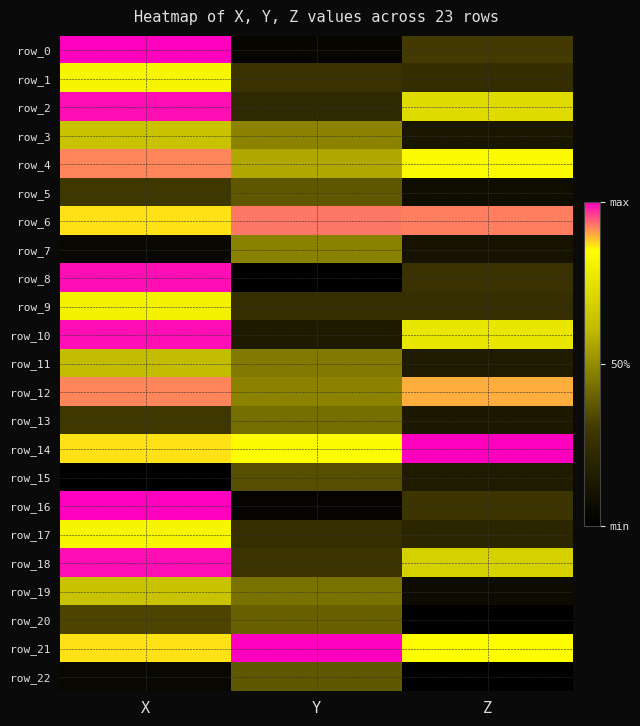

Where is row_14 nearest to the value 0?

Y